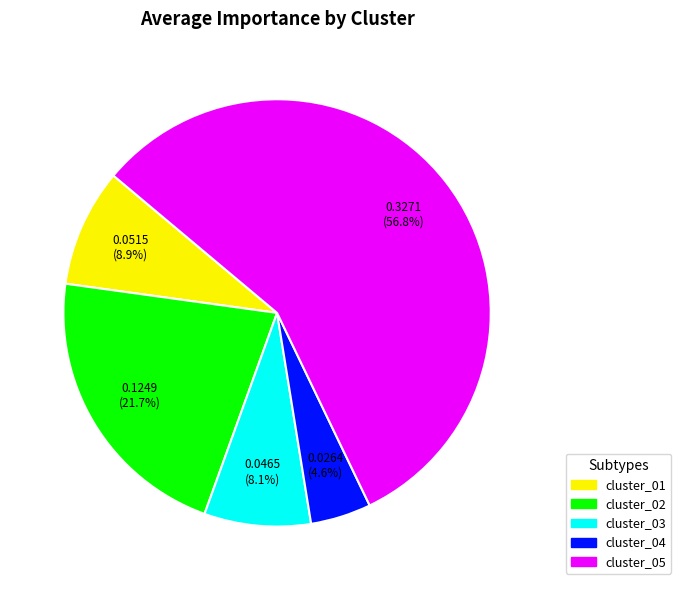

What percentage is the cluster_02 slice, to the nearest percent?

22%